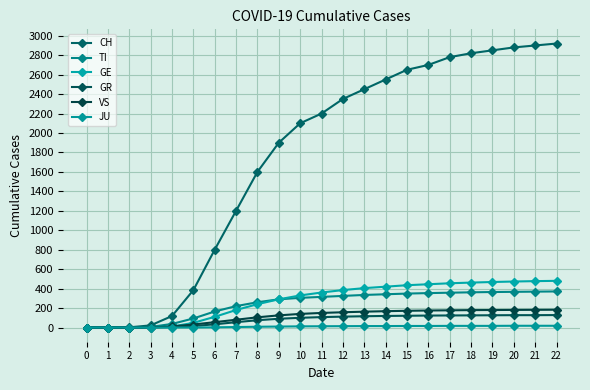

Reading right to left, list all the values displayed in this chart.

CH: 22=2920	21=2900	20=2880	19=2850	18=2820	17=2780	16=2700	15=2650	14=2550	13=2450	12=2350	11=2200	10=2100	9=1900	8=1600	7=1200	6=800	5=384	4=118	3=22	2=2	1=0	0=0
TI: 22=371	21=369	20=367	19=365	18=362	17=358	16=354	15=349	14=342	13=335	12=325	11=315	10=305	9=290	8=260	7=220	6=165	5=93	4=37	3=6	2=0	1=0	0=0
GE: 22=480	21=477	20=473	19=468	18=462	17=455	16=445	15=435	14=420	13=405	12=385	11=360	10=330	9=290	8=240	7=180	6=110	5=48	4=10	3=4	2=0	1=0	0=0
GR: 22=128	21=127	20=127	19=126	18=125	17=124	16=123	15=121	14=119	13=116	12=112	11=107	10=100	9=90	8=75	7=55	6=33	5=15	4=4	3=0	2=0	1=0	0=0
VS: 22=183	21=182	20=181	19=180	18=179	17=177	16=175	15=172	14=168	13=163	12=157	11=150	10=140	9=125	8=105	7=80	6=55	5=31	4=11	3=2	2=0	1=0	0=0
JU: 22=18	21=18	20=18	19=17	18=17	17=17	16=16	15=16	14=15	13=15	12=14	11=13	10=12	9=10	8=8	7=5	6=2	5=0	4=0	3=0	2=0	1=0	0=0